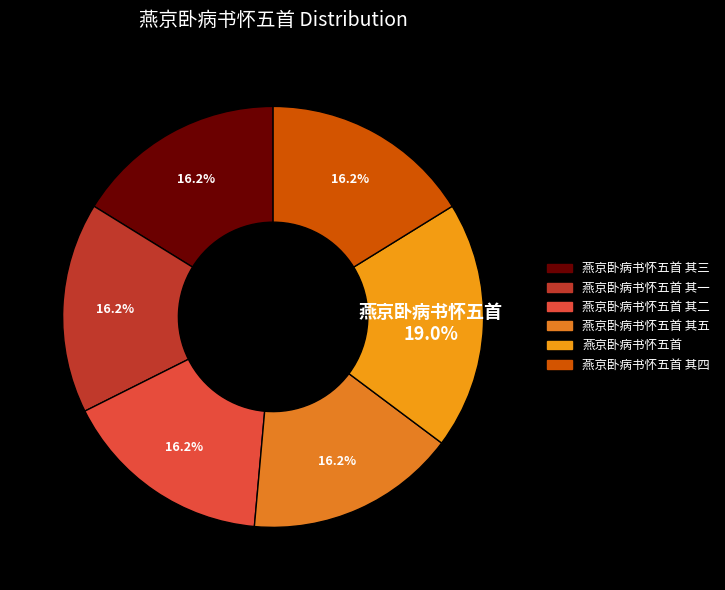

What is the smallest slice in the pie chart?

燕京卧病书怀五首 其一